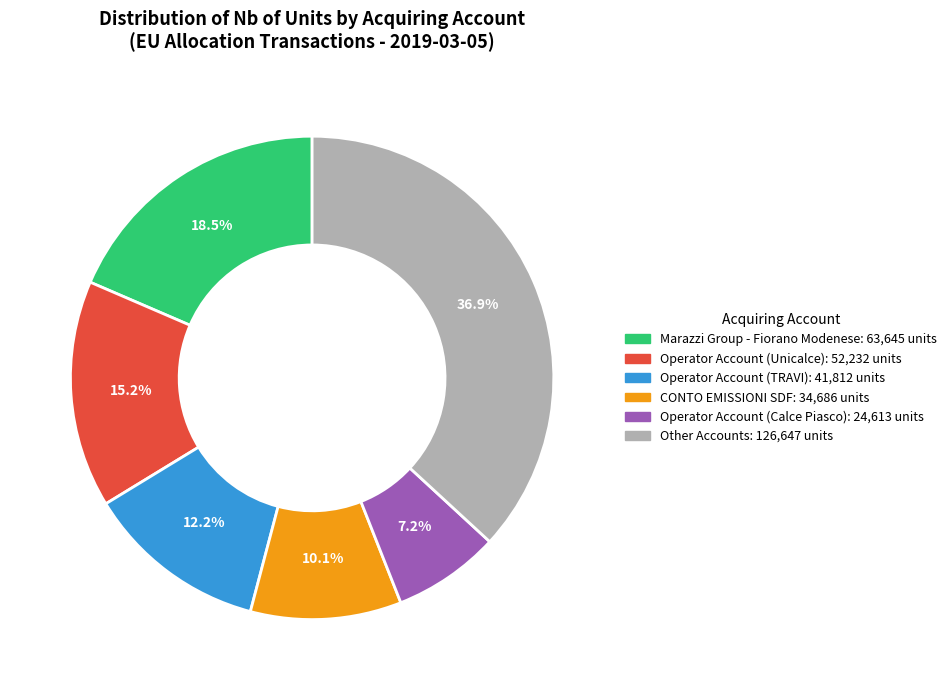

How many segments does this pie chart have?

6